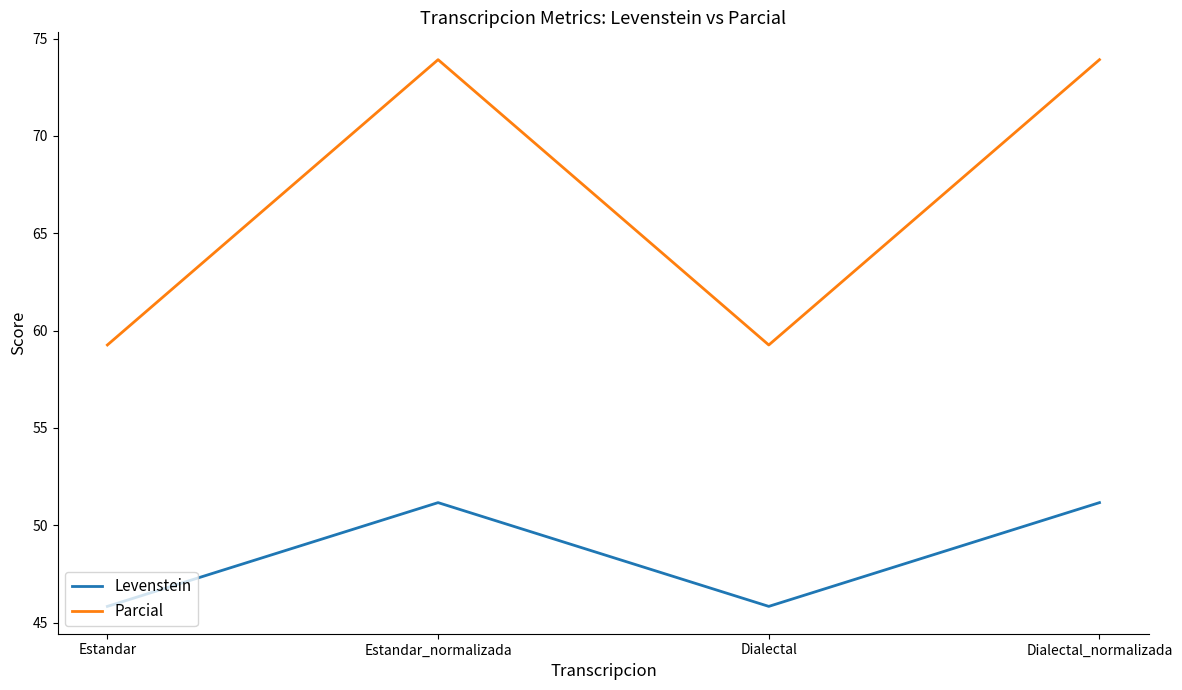

The value of Levenstein at Dialectal is 45.8. True or false?

True